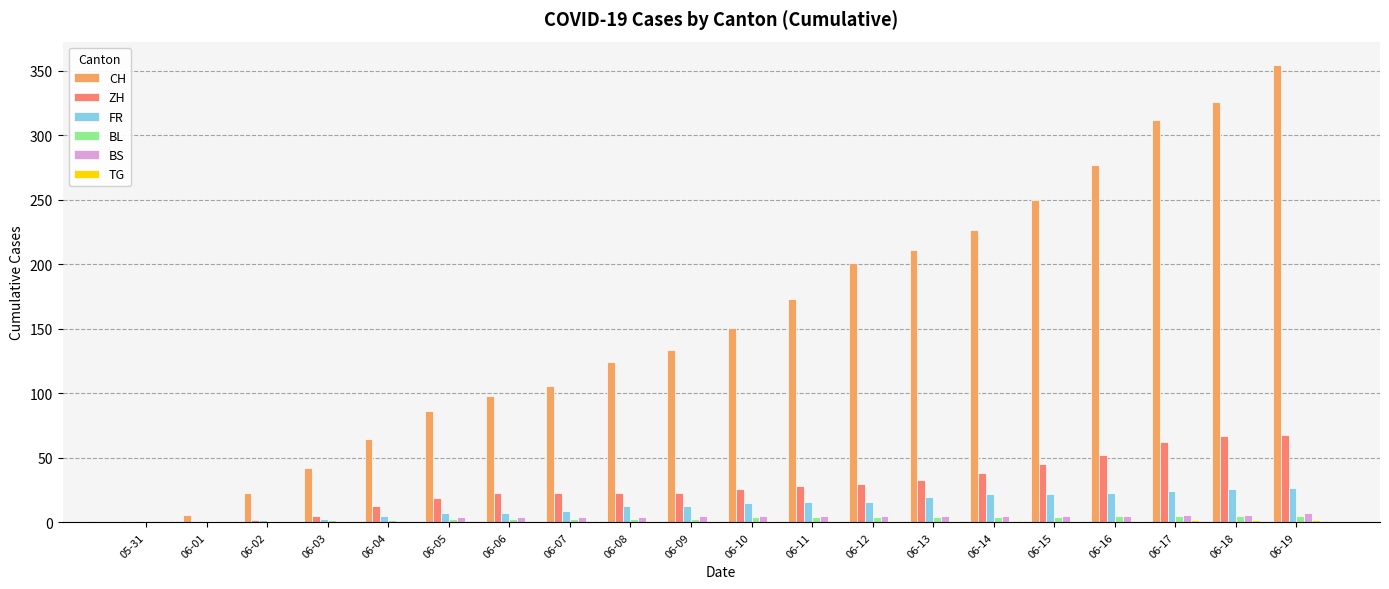

Is the value of BS at 06-19 greater than the value of CH at 06-13?

No